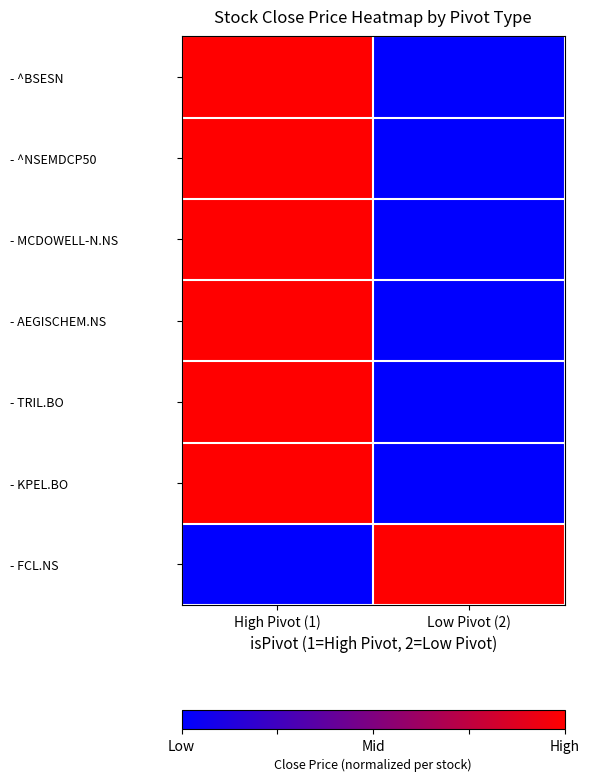

Reading left to right, extract all data points from this chart.

- ^BSESN: High Pivot (1)=1	Low Pivot (2)=0
- ^NSEMDCP50: High Pivot (1)=1	Low Pivot (2)=0
- MCDOWELL-N.NS: High Pivot (1)=1	Low Pivot (2)=0
- AEGISCHEM.NS: High Pivot (1)=1	Low Pivot (2)=0
- TRIL.BO: High Pivot (1)=1	Low Pivot (2)=0
- KPEL.BO: High Pivot (1)=1	Low Pivot (2)=0
- FCL.NS: High Pivot (1)=0	Low Pivot (2)=1